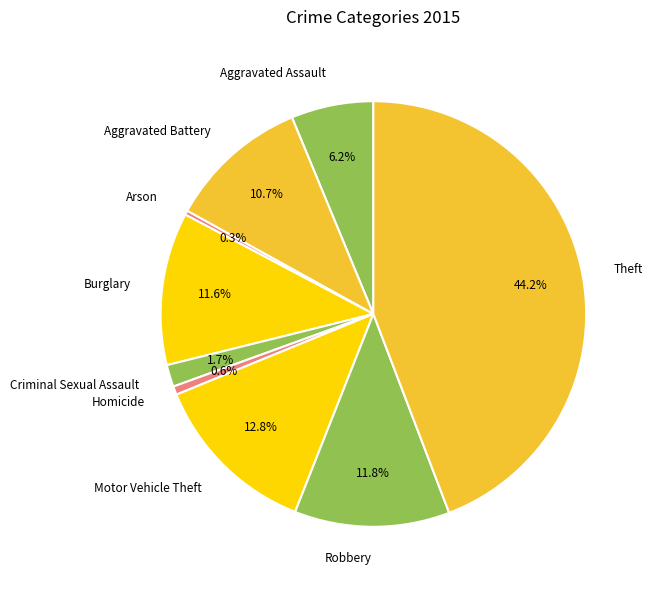

Between Motor Vehicle Theft and Aggravated Assault, which is larger?

Motor Vehicle Theft